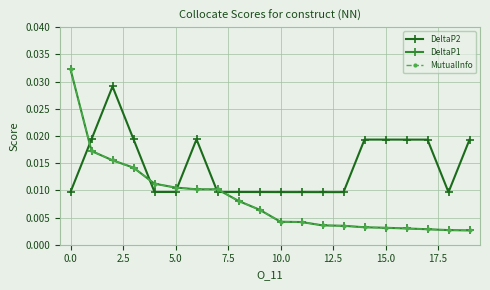

How many distinct data groups are displayed?

3